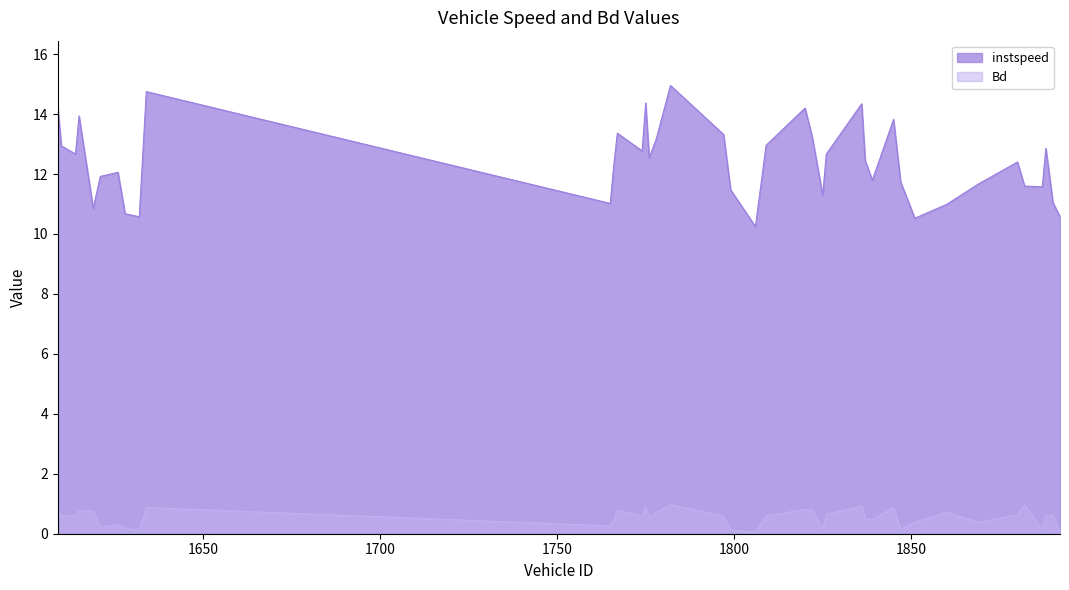

The value of Bd at 1851 is 0.5. True or false?

False